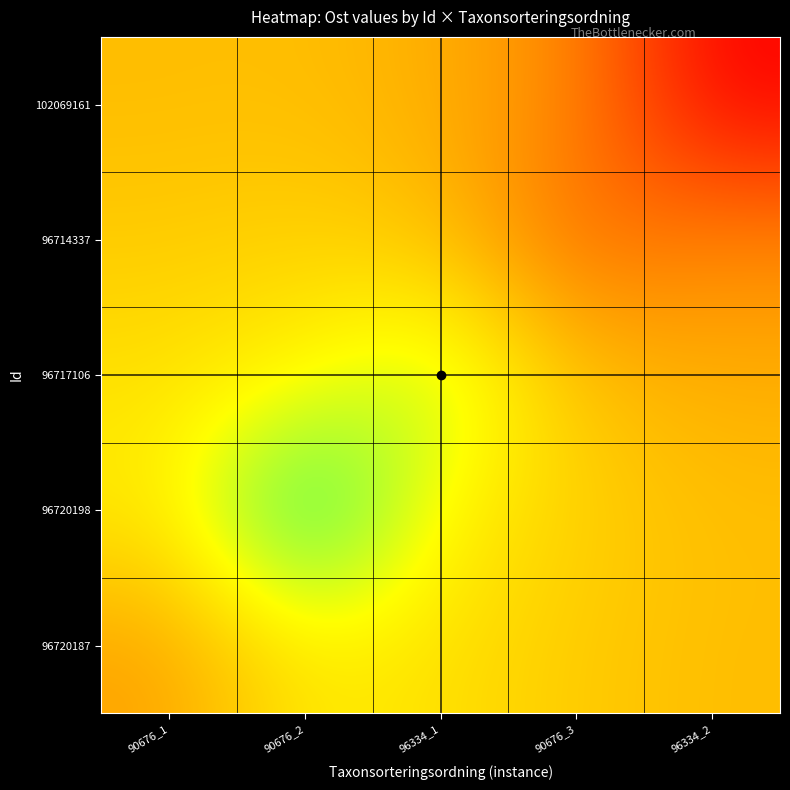

Reading left to right, list all the values displayed in this chart.

96720187: 90676_1=520057.7	90676_2=520092.5	96334_1=520087.2	90676_3=520076.9	96334_2=520070.5
96720198: 90676_1=520092.5	90676_2=520161.2	96334_1=520096.3	90676_3=520080.2	96334_2=520071.4
96717106: 90676_1=520087.2	90676_2=520096.3	96334_1=520122.0	90676_3=520072.9	96334_2=520063.3
96714337: 90676_1=520076.9	90676_2=520080.2	96334_1=520072.9	90676_3=520030.4	96334_2=520045.7
102069161: 90676_1=520070.5	90676_2=520071.4	96334_1=520063.3	90676_3=520045.7	96334_2=519981.3